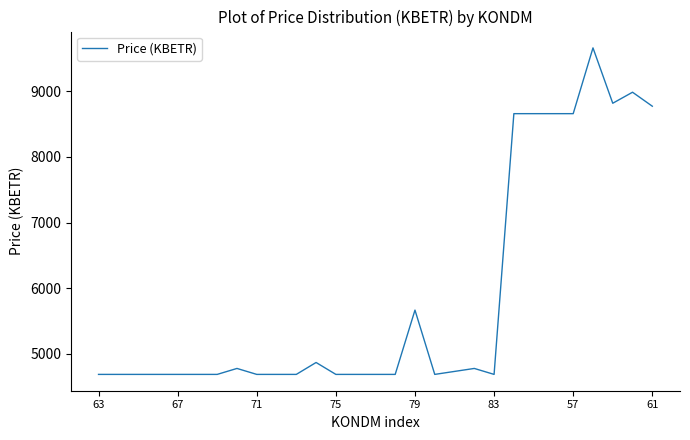

Reading left to right, list all the values displayed in this chart.

4687.2	4687.2	4687.2	4687.2	4687.2	4687.2	4687.2	4777.9	4687.2	4687.2	4687.2	4868.5	4687.2	4687.2	4687.2	4687.2	5666.4	4687.2	4732.5	4777.9	4687.2	8658.2	8658.2	8658.2	8658.2	9660.0	8816.9	8984.6	8771.5